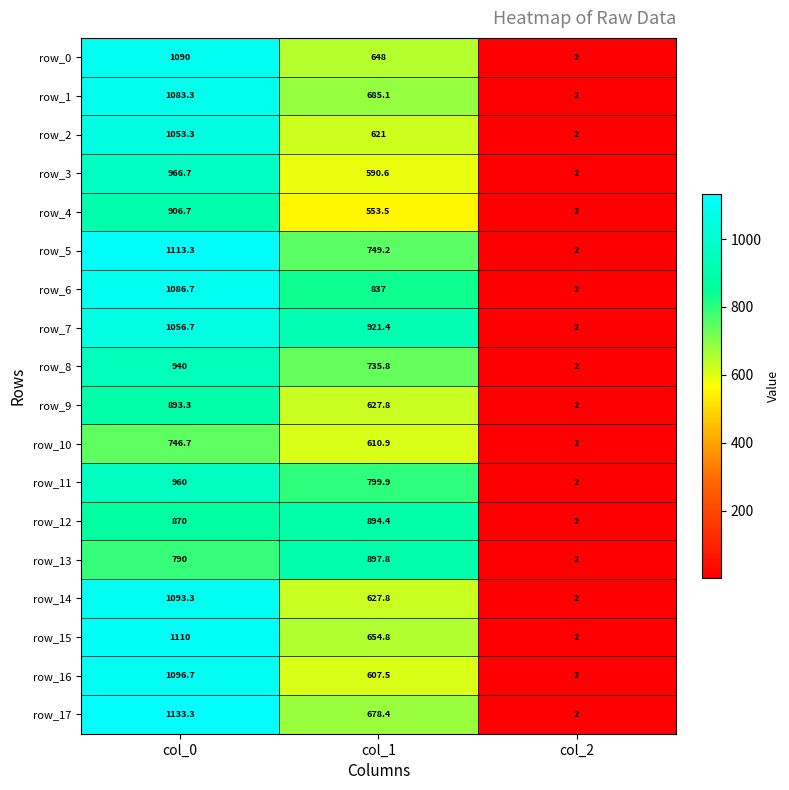

Reading right to left, what are all the values shown in this chart?

row_0: 2.0	648.0	1090.0
row_1: 2.0	685.1	1083.3
row_2: 2.0	621.0	1053.3
row_3: 2.0	590.6	966.7
row_4: 2.0	553.5	906.7
row_5: 2.0	749.2	1113.3
row_6: 2.0	837.0	1086.7
row_7: 2.0	921.4	1056.7
row_8: 2.0	735.8	940.0
row_9: 2.0	627.8	893.3
row_10: 2.0	610.9	746.7
row_11: 2.0	799.9	960.0
row_12: 2.0	894.4	870.0
row_13: 2.0	897.8	790.0
row_14: 2.0	627.8	1093.3
row_15: 2.0	654.8	1110.0
row_16: 2.0	607.5	1096.7
row_17: 2.0	678.4	1133.3